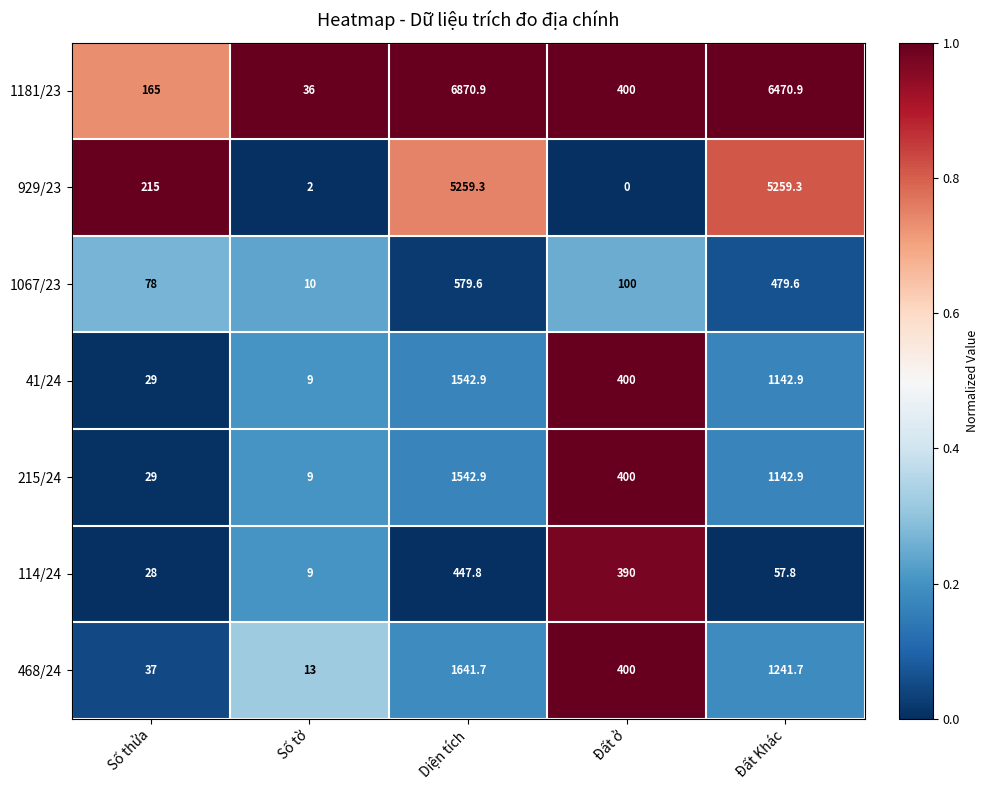

Which series has the largest range (max minus min)?

1181/23